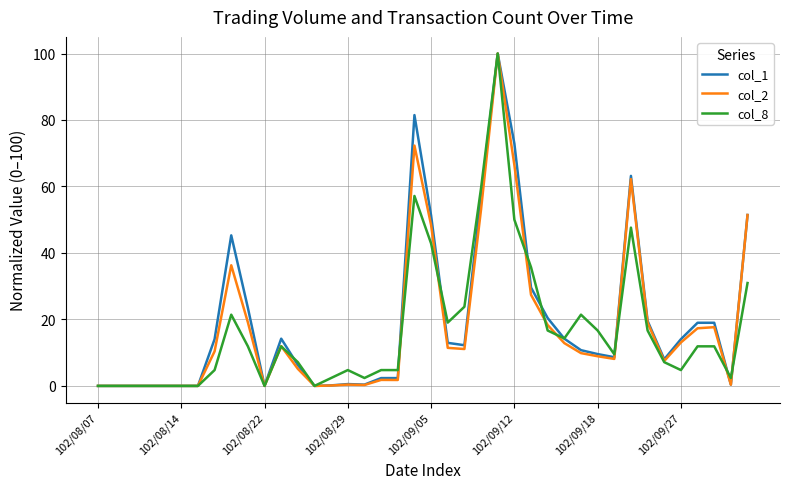

What is the maximum value for col_8?

100.0